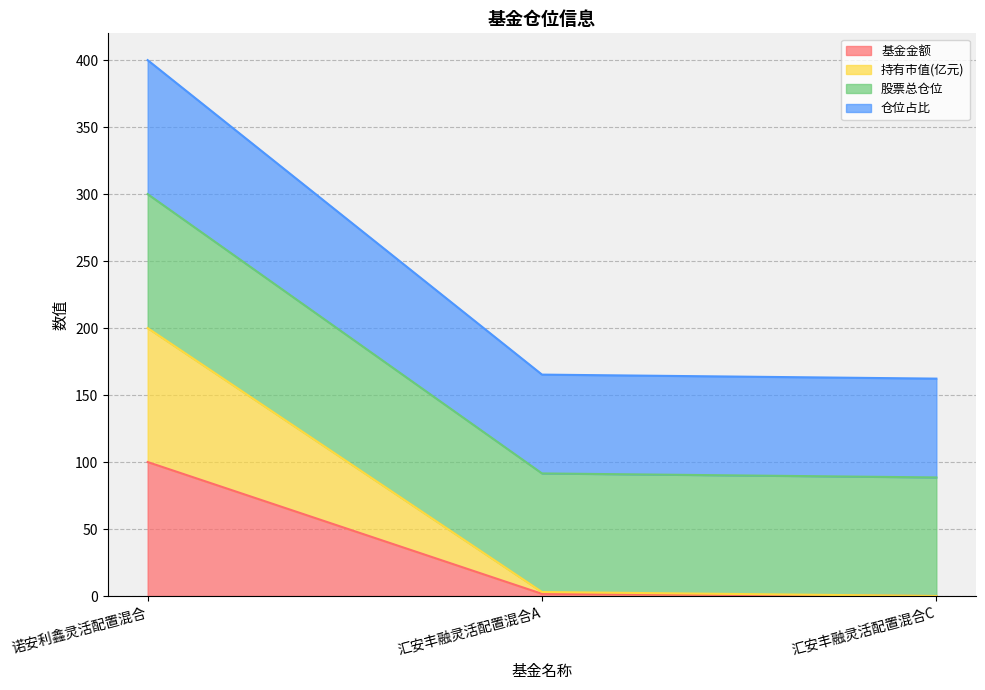

Is the value of 仓位占比 at 诺安利鑫灵活配置混合 greater than the value of 股票总仓位 at 汇安丰融灵活配置混合C?

Yes